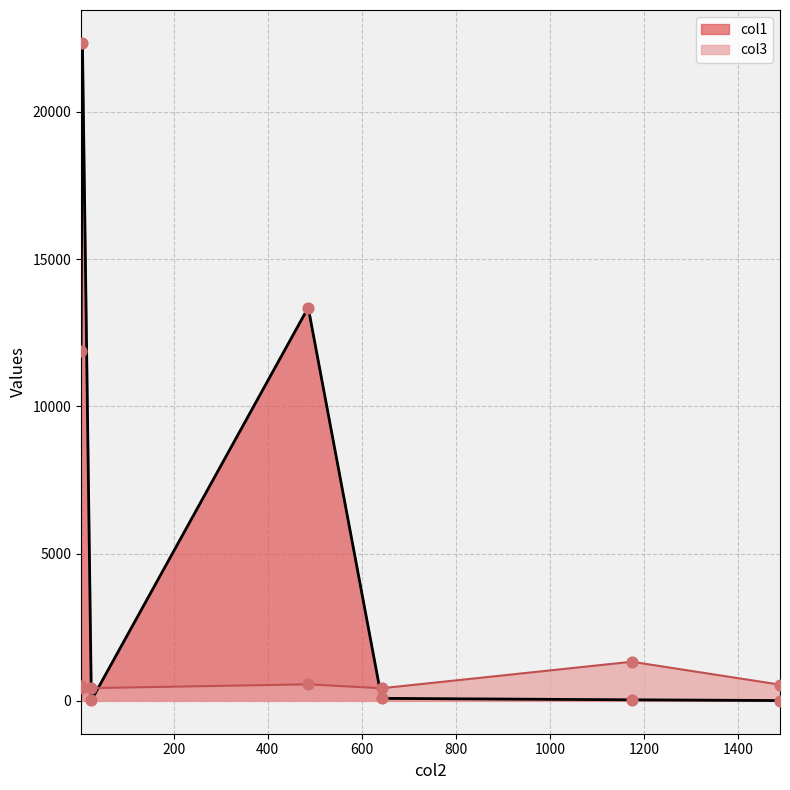

Which series has the largest Y range (max minus min)?

col1